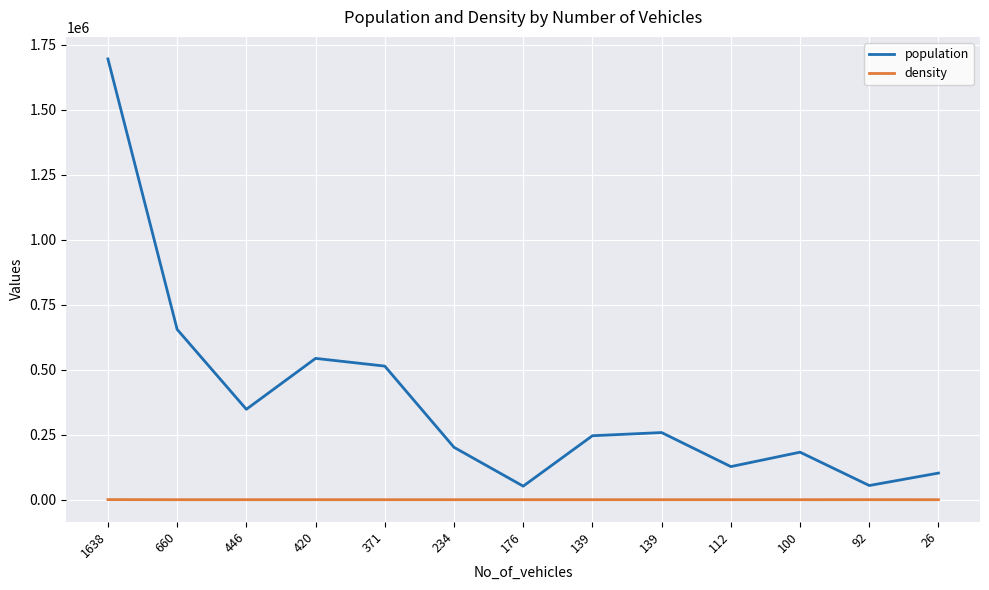

What is the smallest value displayed?

3.3